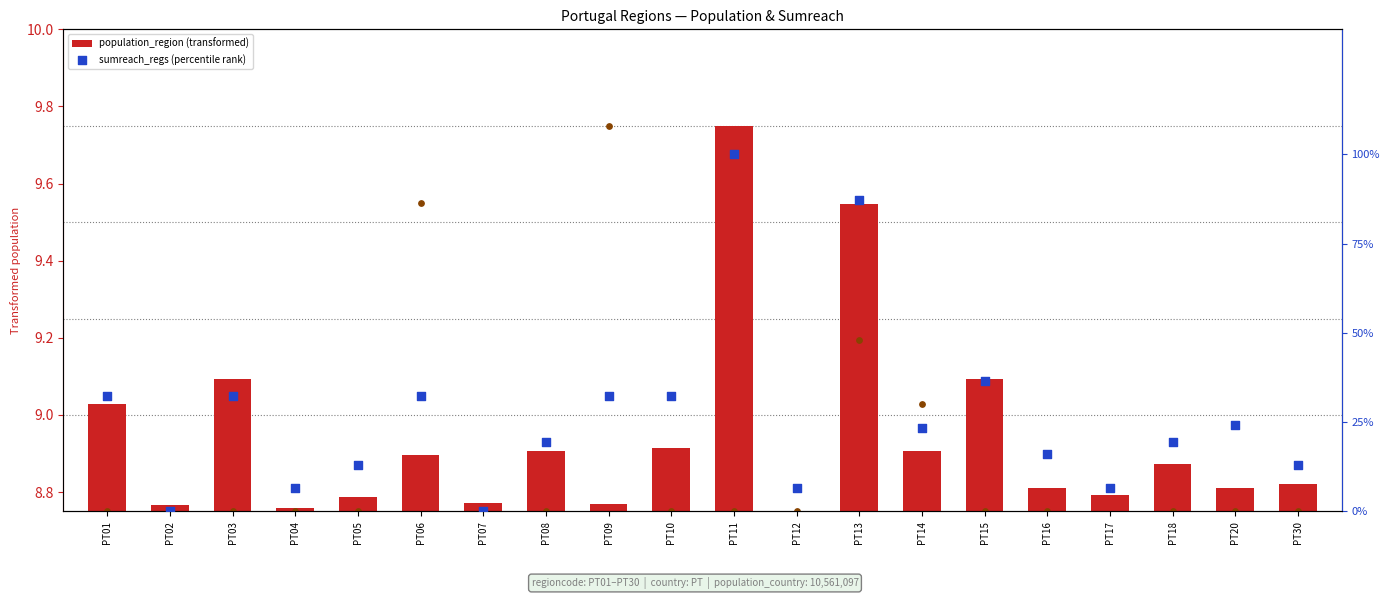

At how many categories does at least one series exceed 26?

8